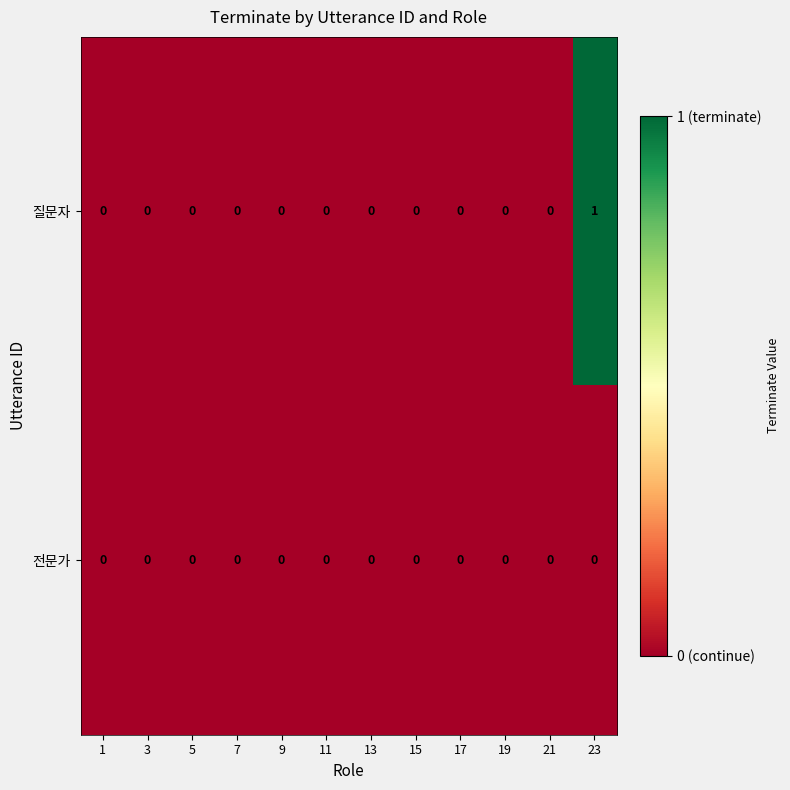

Reading right to left, extract all data points from this chart.

질문자: 23=1	21=0	19=0	17=0	15=0	13=0	11=0	9=0	7=0	5=0	3=0	1=0
전문가: 23=0	21=0	19=0	17=0	15=0	13=0	11=0	9=0	7=0	5=0	3=0	1=0